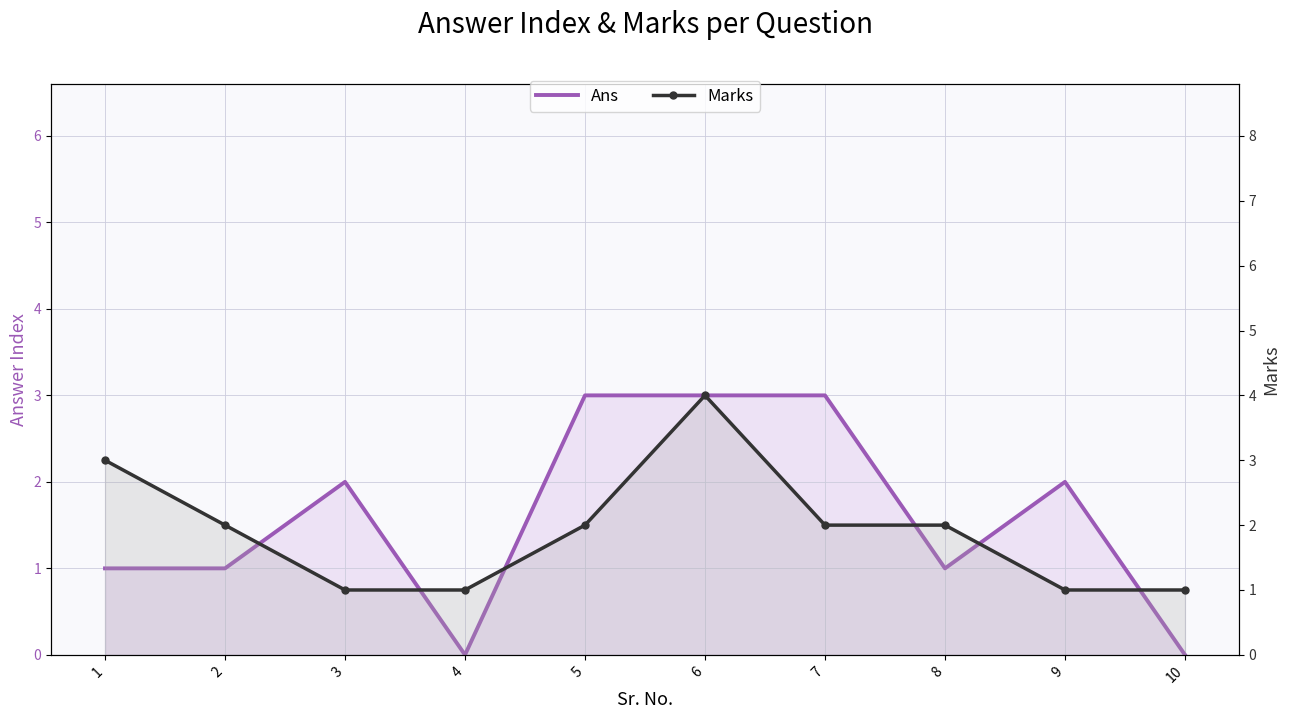

What is the difference between the Ans values at 2 and 6?

2